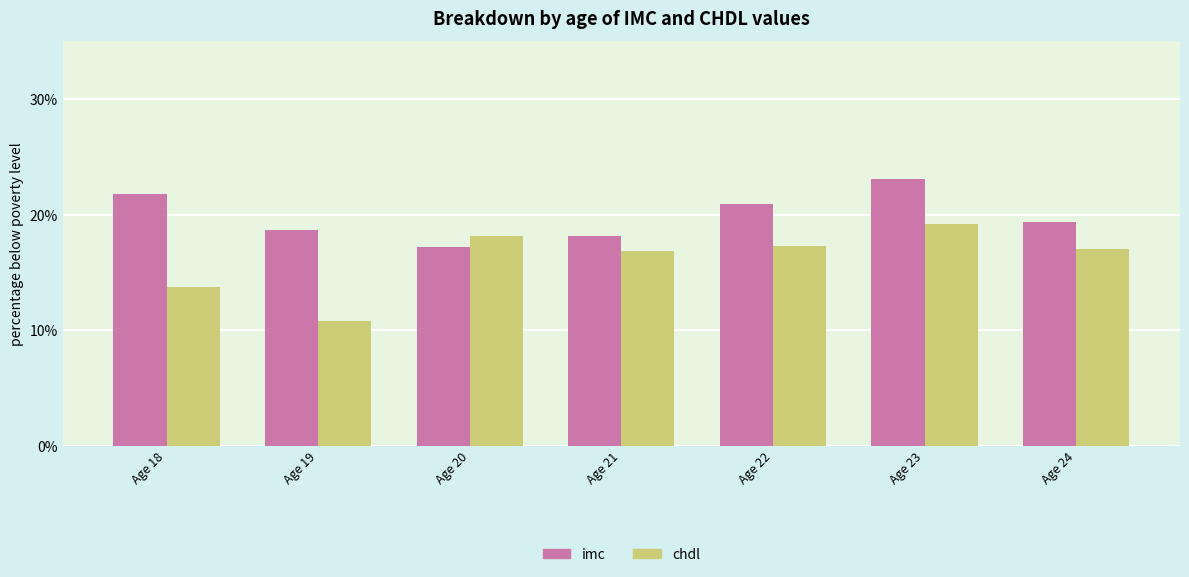

How many bars are there in each group?

2